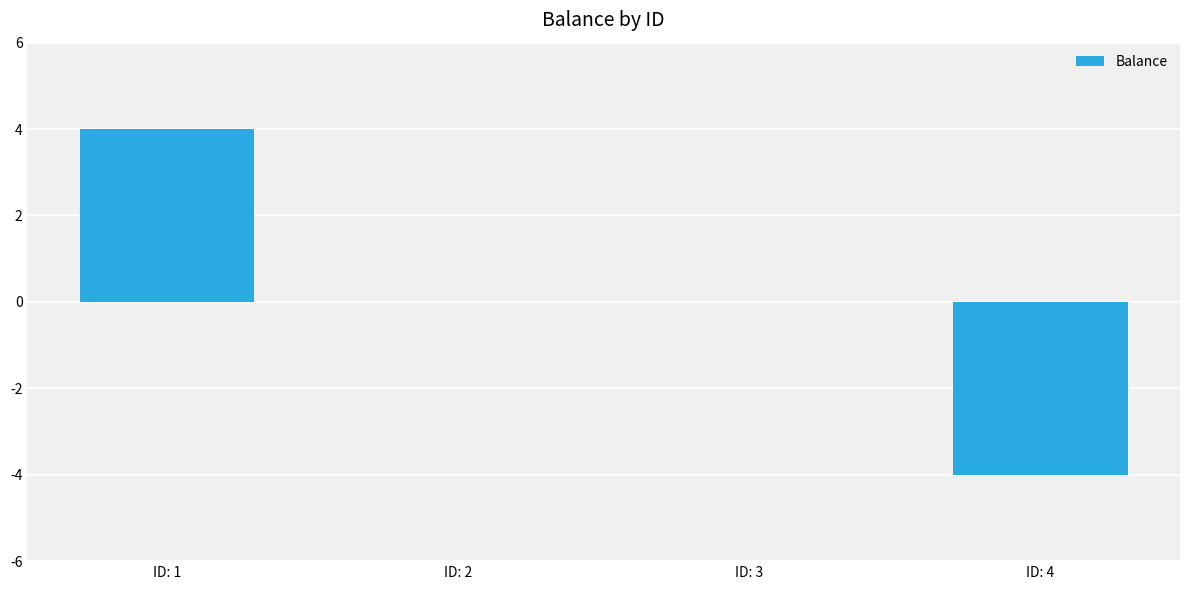

What is the greatest value displayed?

4